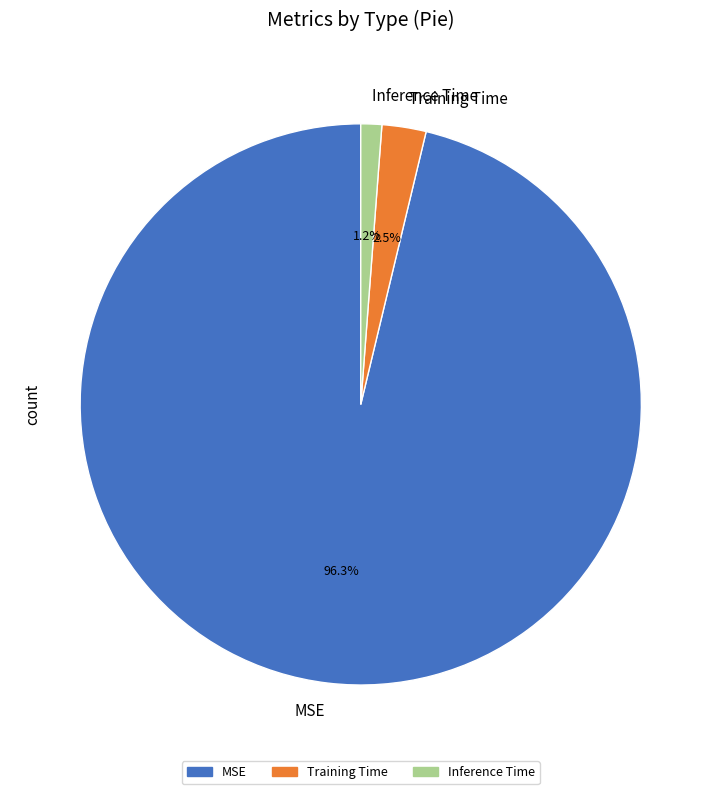

Which category accounts for the majority?

MSE